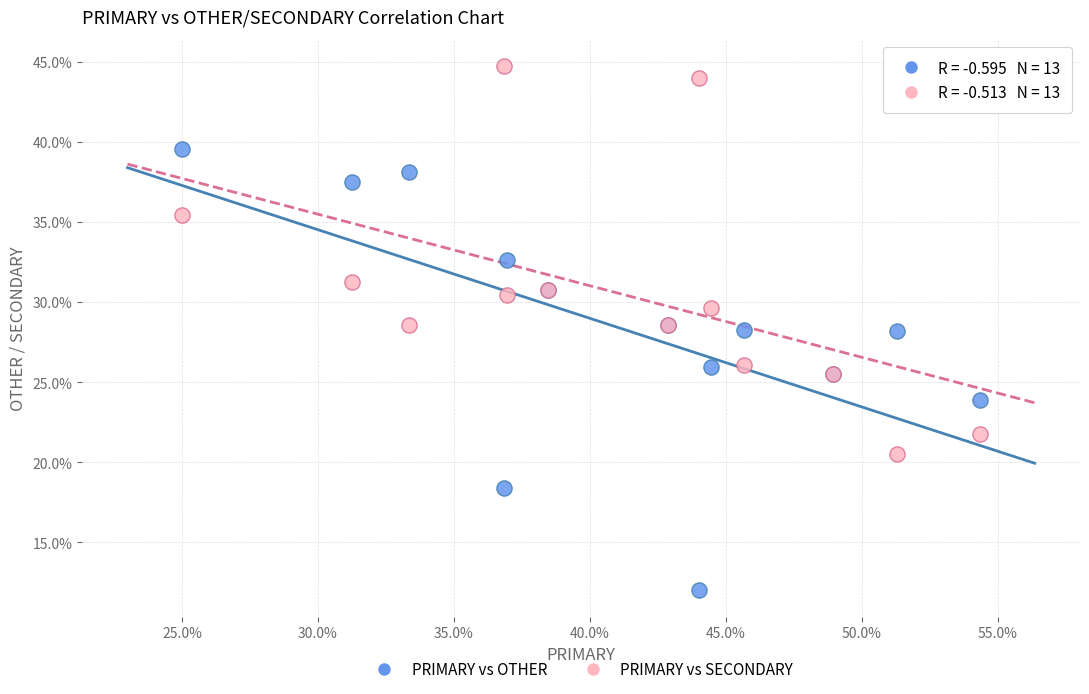

Which series has the widest spread of Y values?

PRIMARY vs OTHER